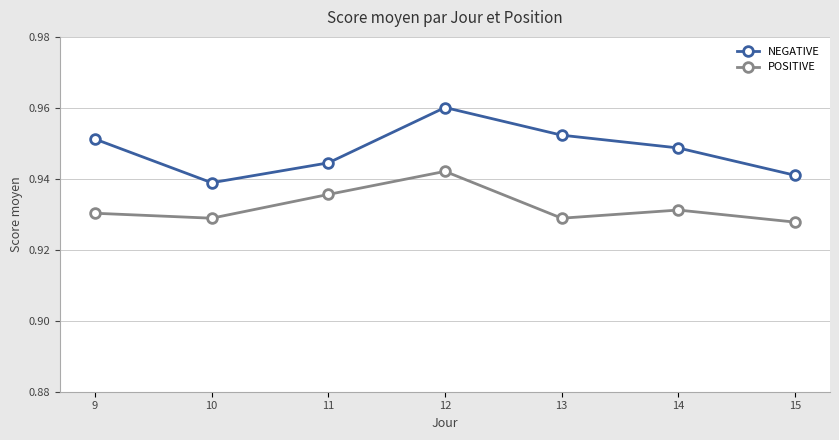

Count the POSITIVE values in the range 0 to 1.

7